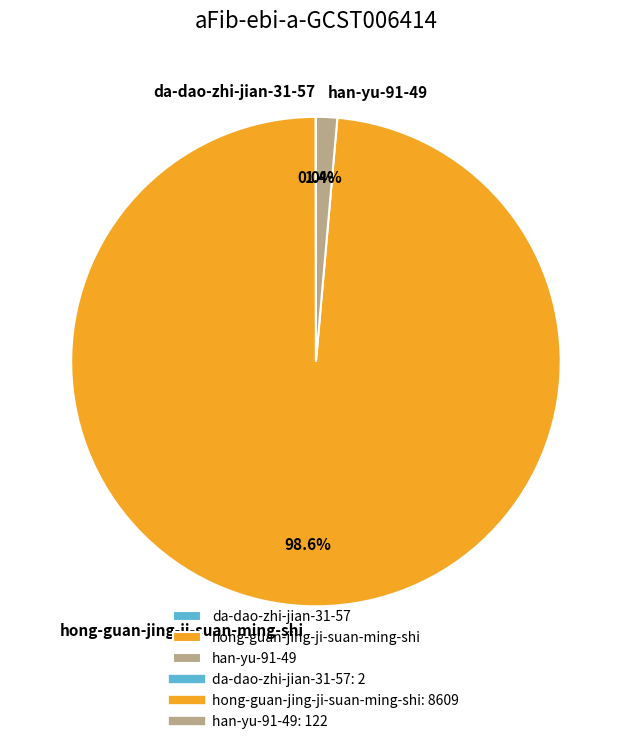

Which category accounts for the majority?

hong-guan-jing-ji-suan-ming-shi